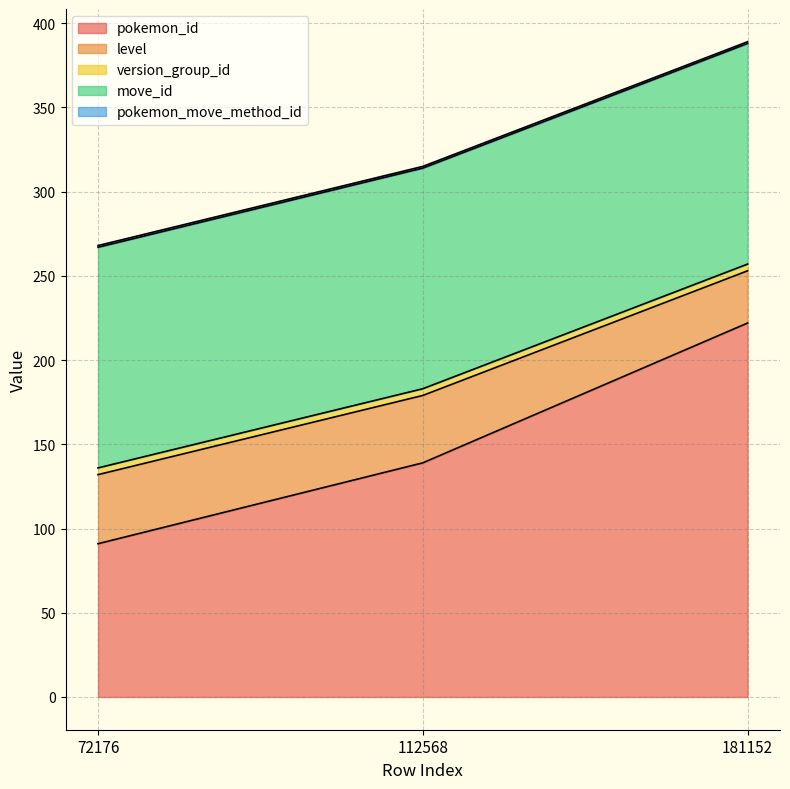

What is the difference between the highest and lowest values at 112568?

138